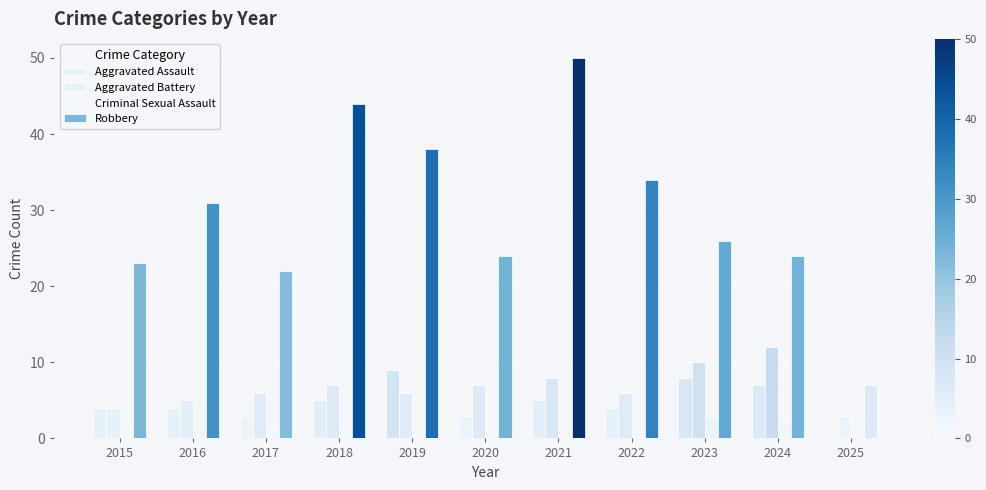

Reading left to right, what are all the values shown in this chart?

Aggravated Assault: 2015=4	2016=4	2017=3	2018=5	2019=9	2020=3	2021=5	2022=4	2023=8	2024=7	2025=1
Aggravated Battery: 2015=4	2016=5	2017=6	2018=7	2019=6	2020=7	2021=8	2022=6	2023=10	2024=12	2025=3
Criminal Sexual Assault: 2015=1	2016=0	2017=1	2018=1	2019=0	2020=0	2021=0	2022=0	2023=3	2024=2	2025=0
Robbery: 2015=23	2016=31	2017=22	2018=44	2019=38	2020=24	2021=50	2022=34	2023=26	2024=24	2025=7